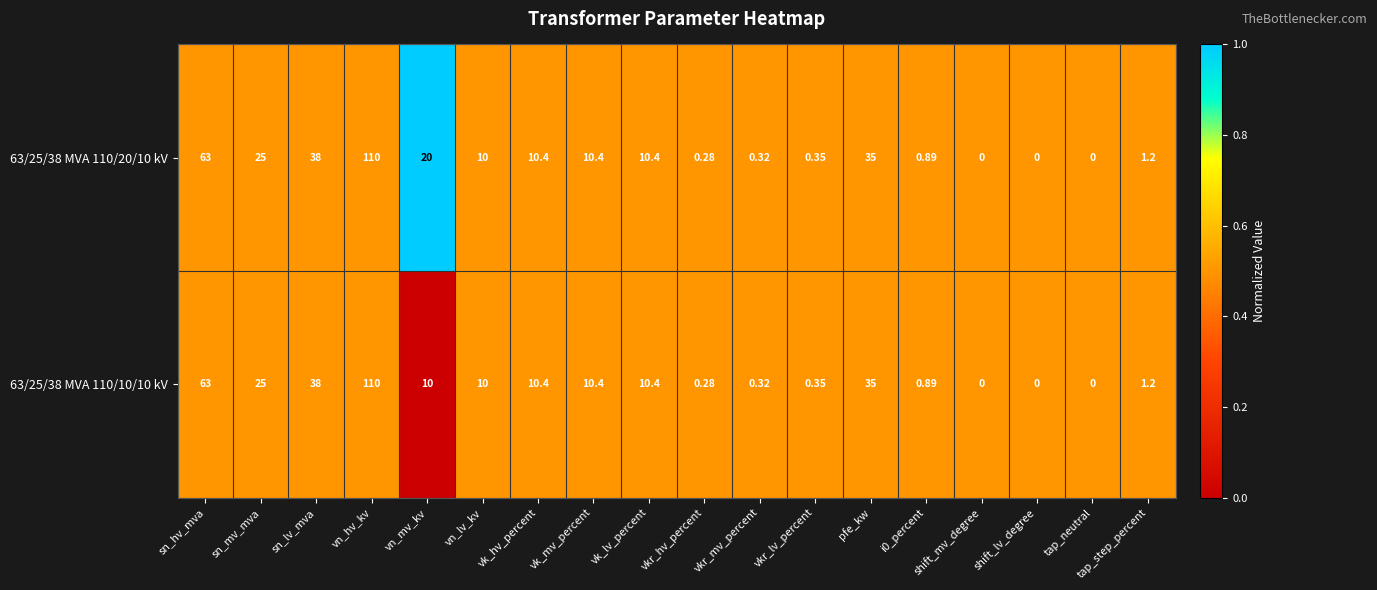

At which category is the sum across all series the highest?

vn_hv_kv